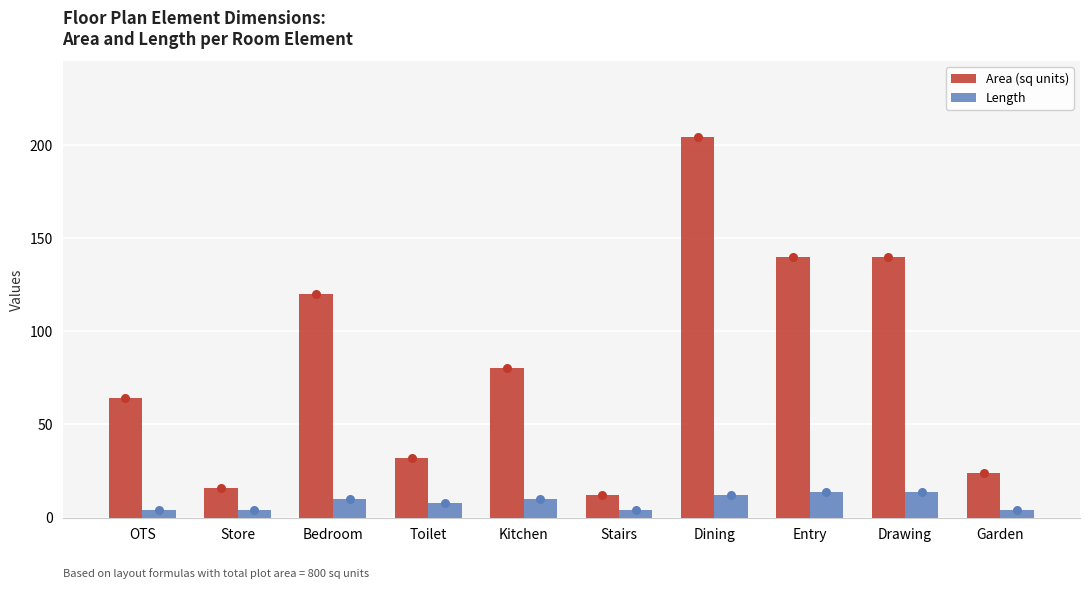

What are all the series names shown in the legend?

Area (sq units), Length